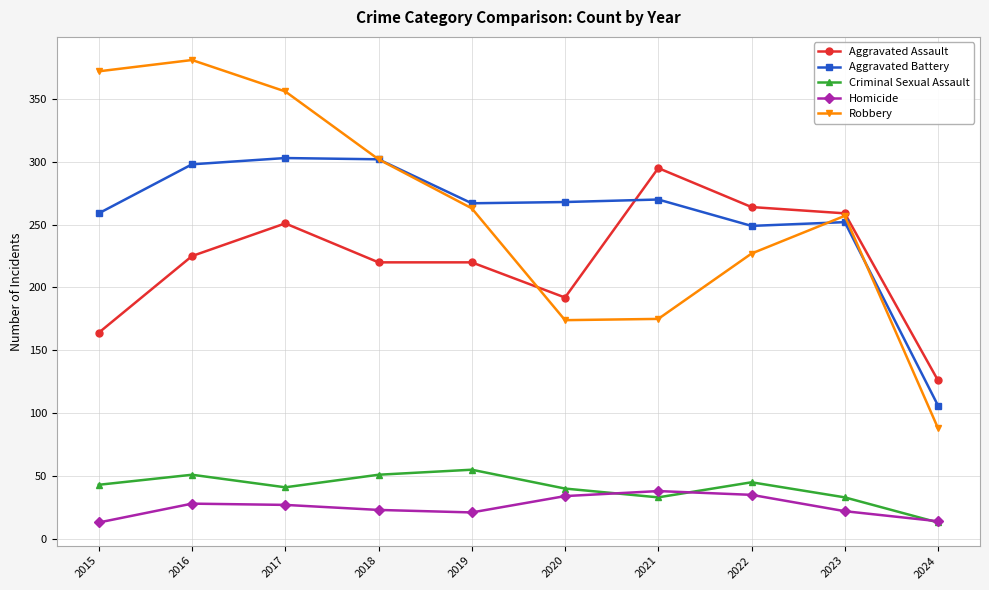

What is the smallest value displayed?

13